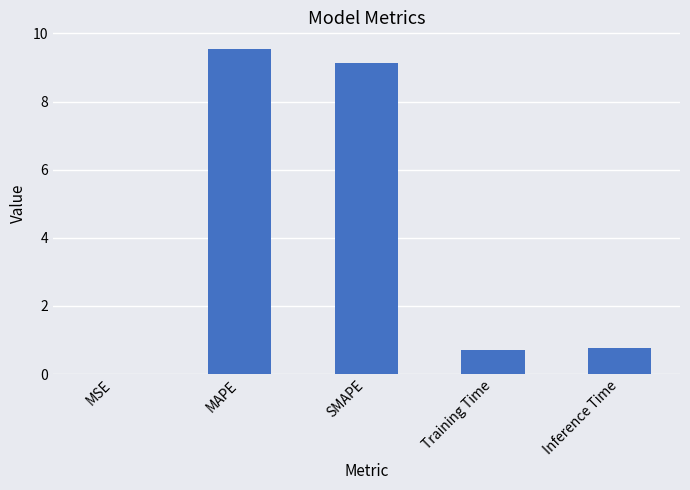

What is the greatest value displayed?

9.6